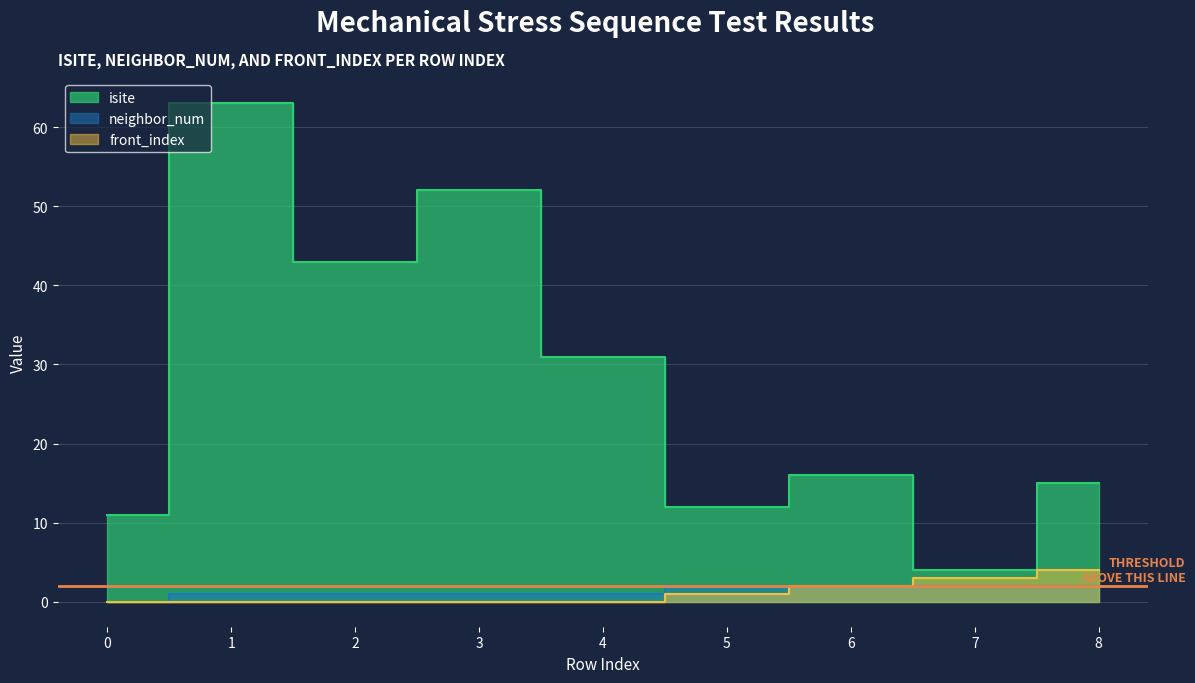

Where is the first local maximum for isite?

1